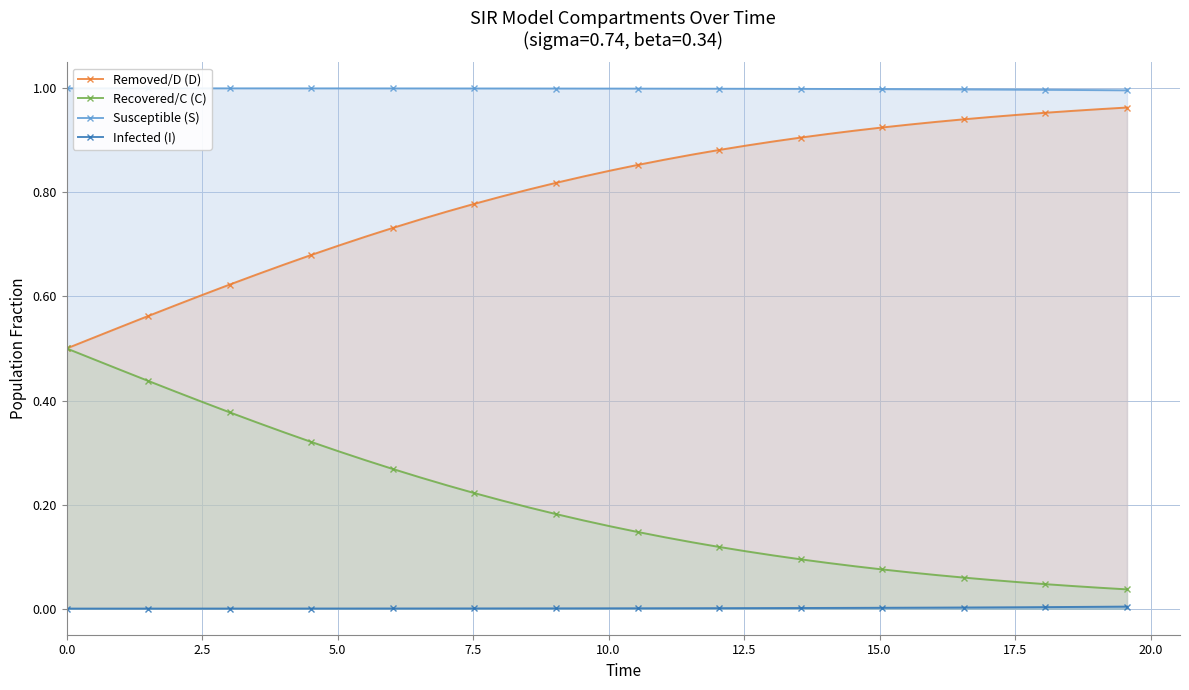

List the series in order of their overall mean, highest first.

Susceptible (S), Removed/D (D), Recovered/C (C), Infected (I)